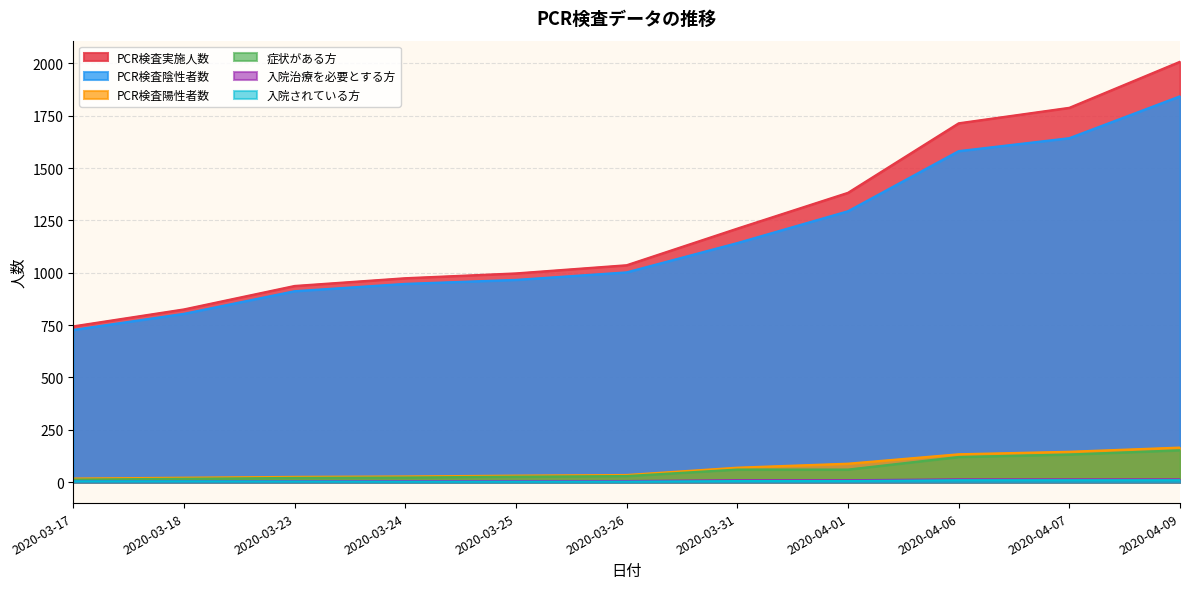

True or false: PCR検査実施人数 has a value of 1131 at 2020-03-17.

False